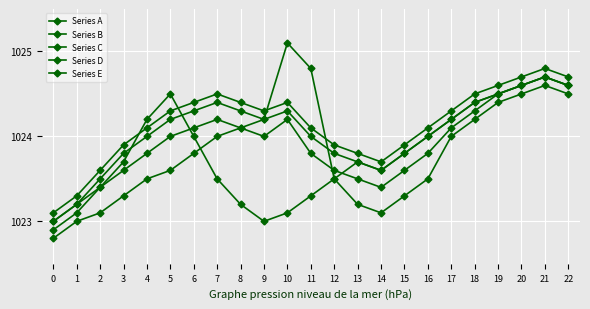

True or false: Series A and Series D intersect in this chart.

True